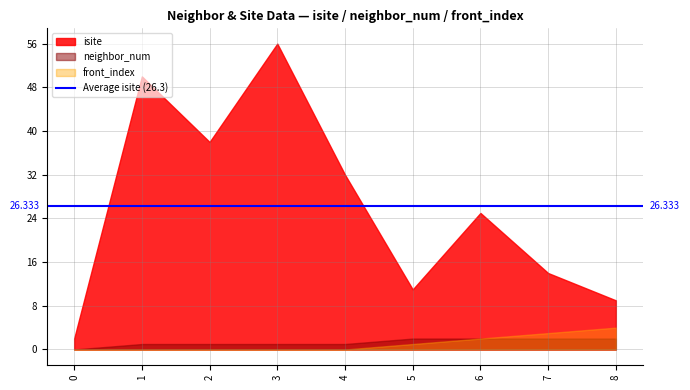

How many values in front_index are above zero?

4